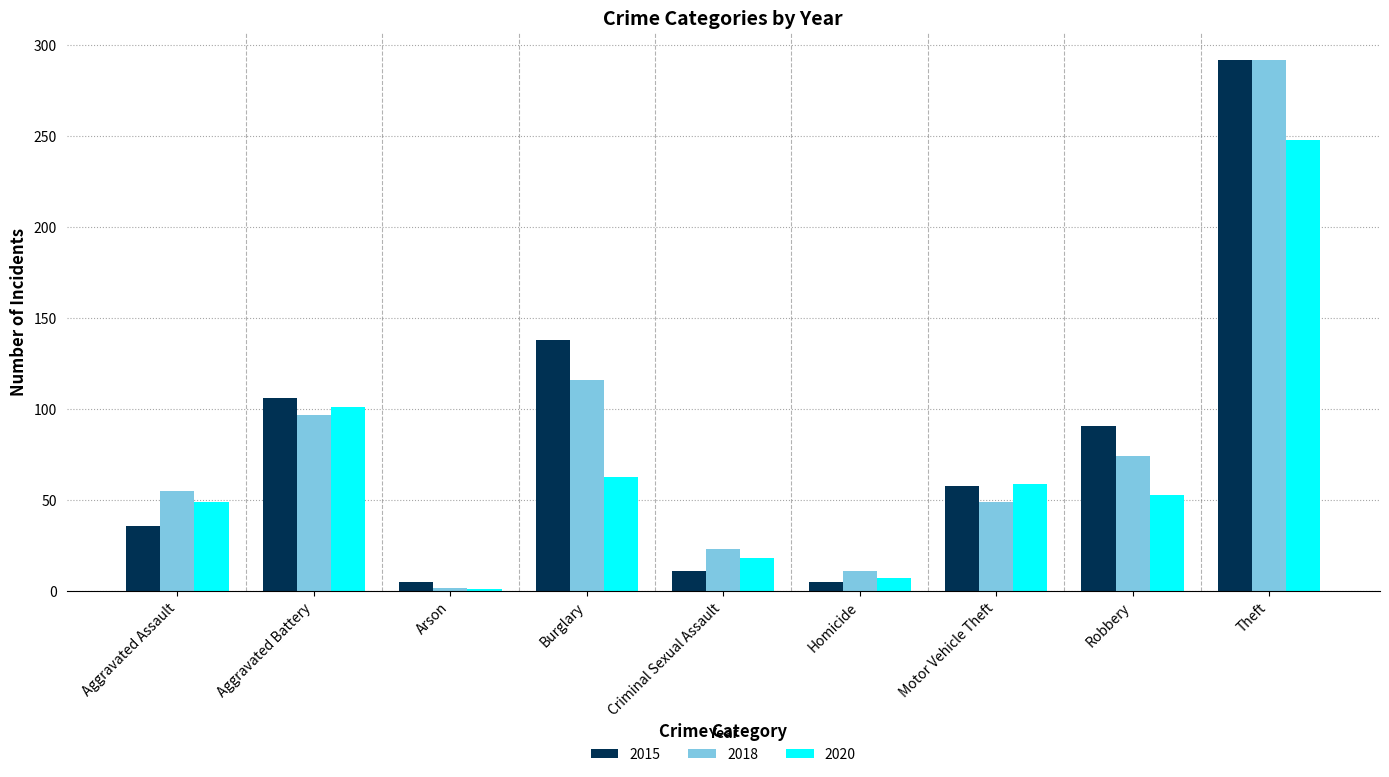

Reading right to left, extract all data points from this chart.

2015: Theft=292	Robbery=91	Motor Vehicle Theft=58	Homicide=5	Criminal Sexual Assault=11	Burglary=138	Arson=5	Aggravated Battery=106	Aggravated Assault=36
2018: Theft=292	Robbery=74	Motor Vehicle Theft=49	Homicide=11	Criminal Sexual Assault=23	Burglary=116	Arson=2	Aggravated Battery=97	Aggravated Assault=55
2020: Theft=248	Robbery=53	Motor Vehicle Theft=59	Homicide=7	Criminal Sexual Assault=18	Burglary=63	Arson=1	Aggravated Battery=101	Aggravated Assault=49